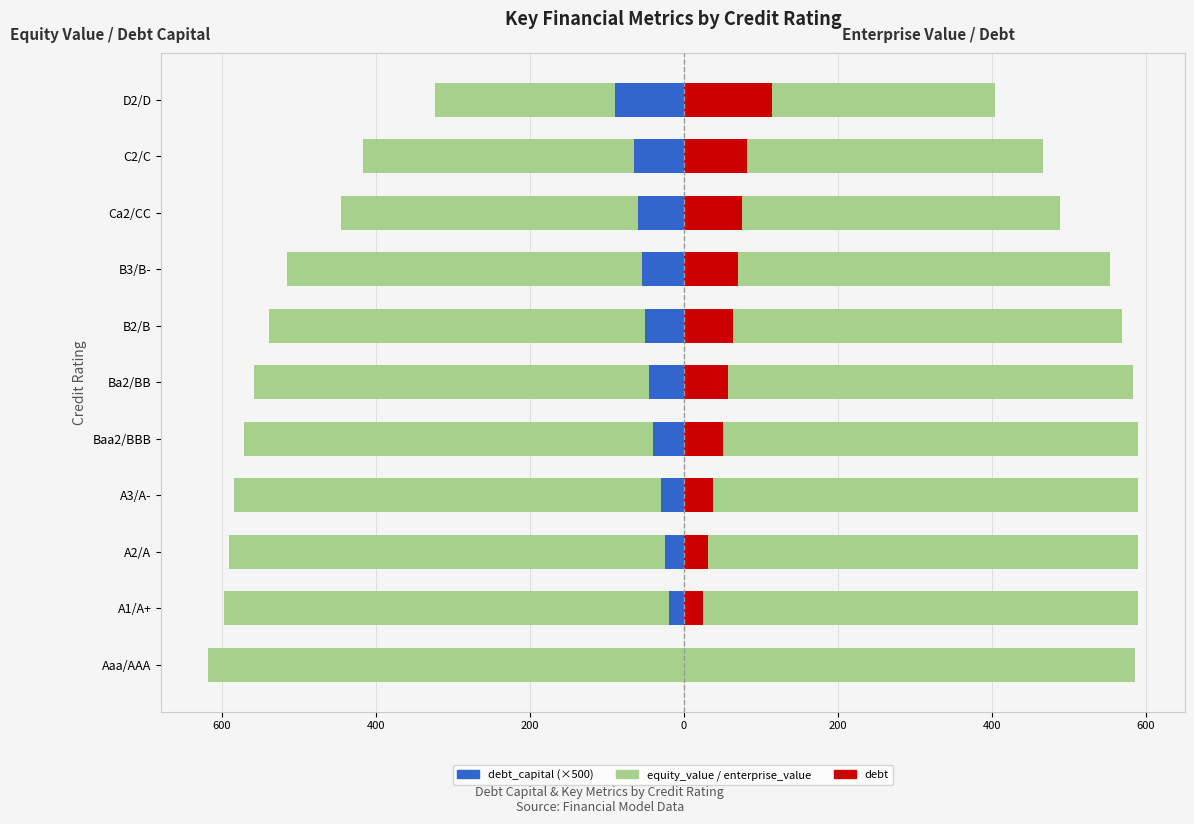

What is the maximum value for debt?

113.8